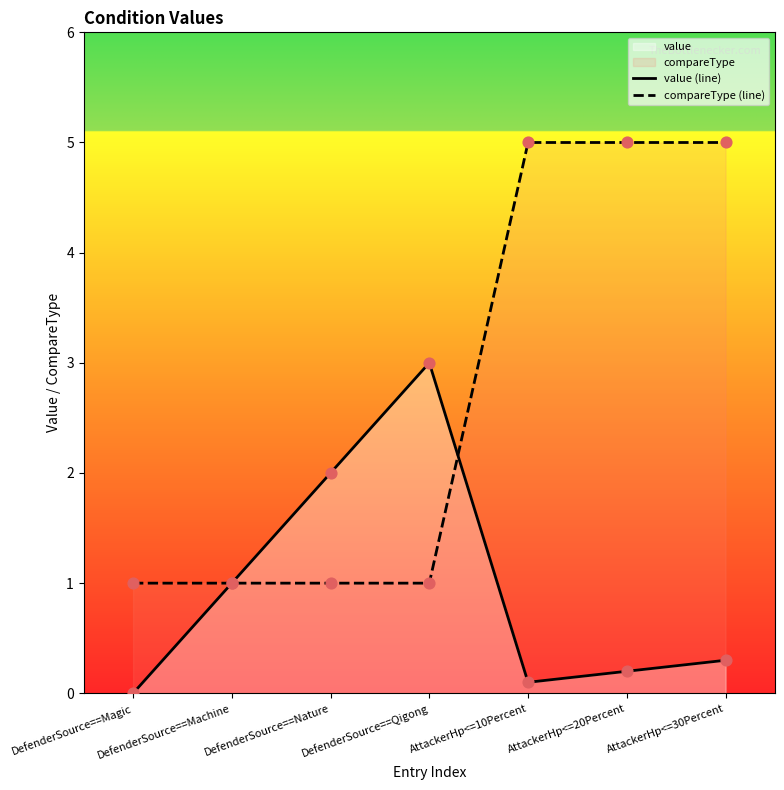

At how many categories does at least one series exceed 0?

7